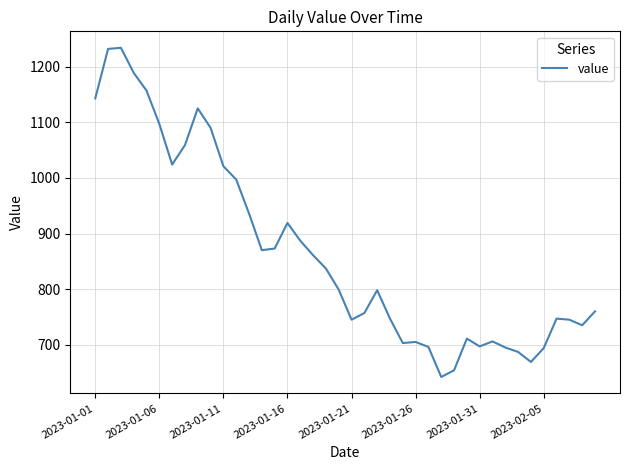

What is the greatest value displayed?

1234